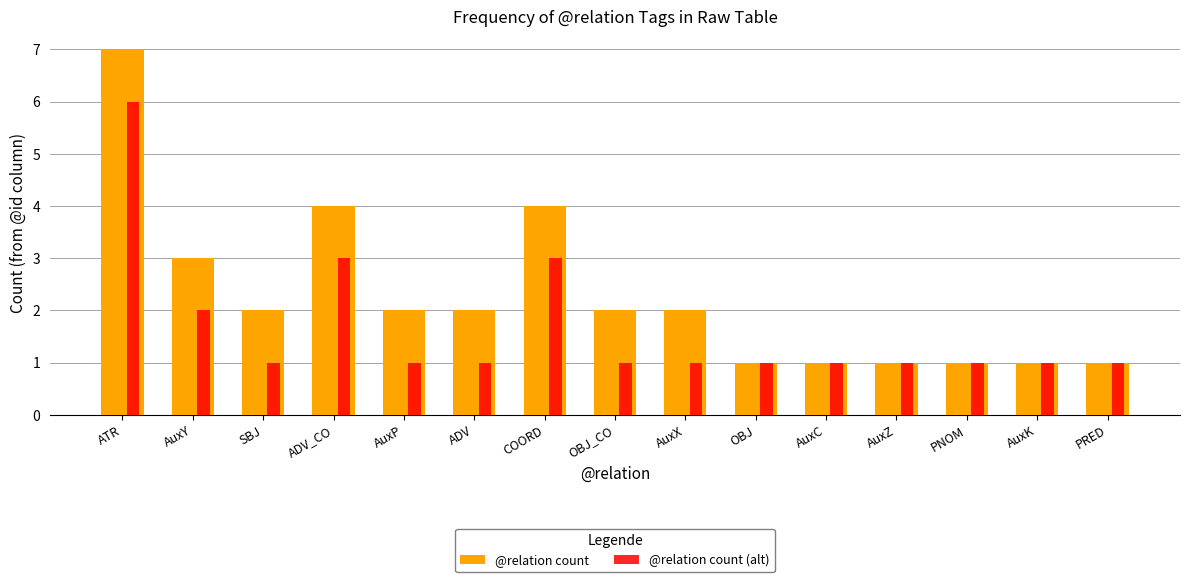

At which category is the sum across all series the highest?

ATR